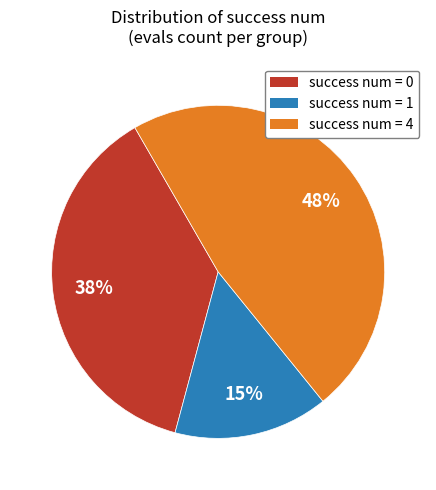

What is the ratio of the value at success num = 0 to the value at success num = 4?

0.8